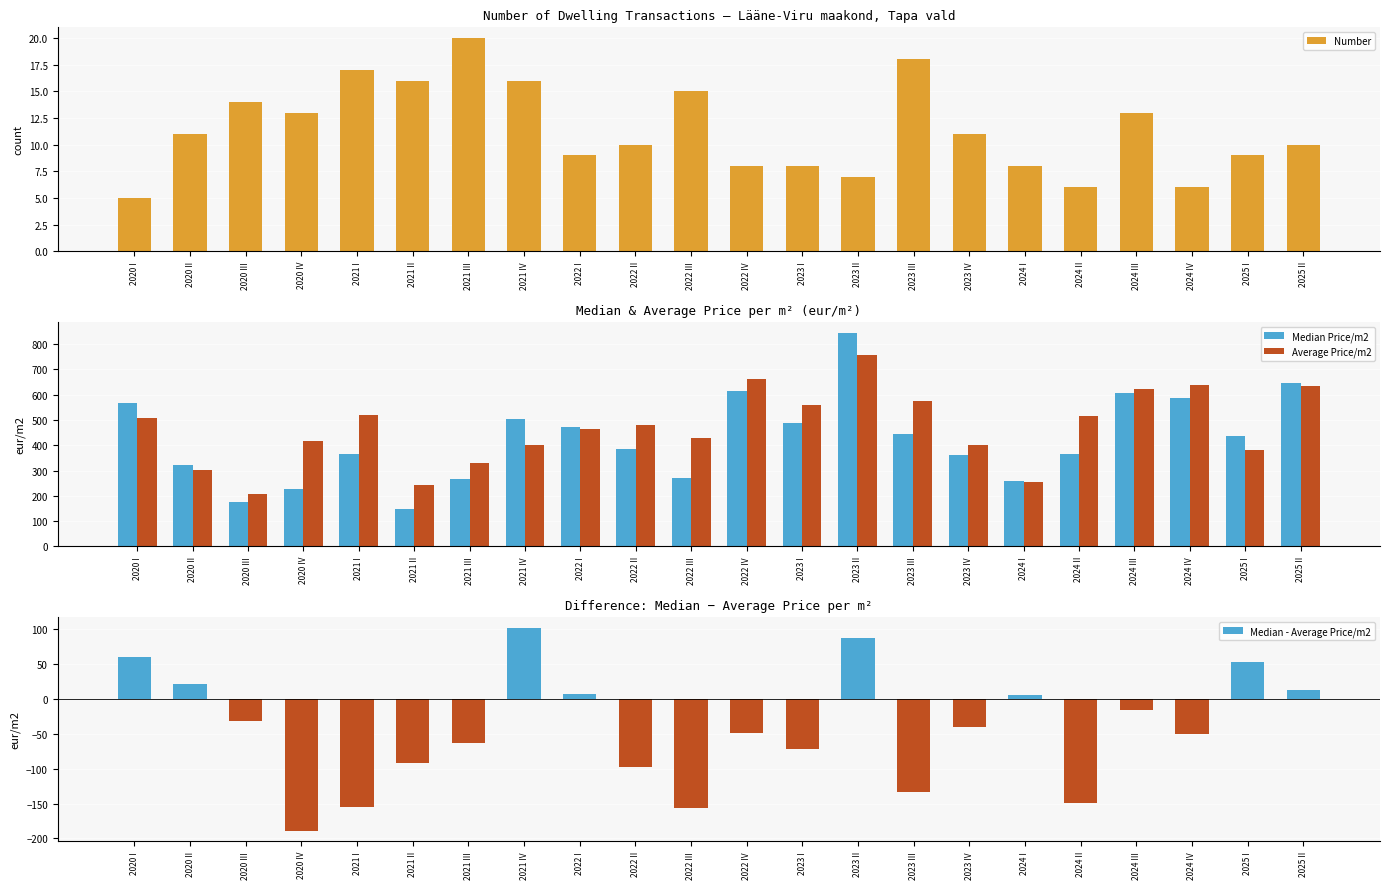

What is the sum of the Average Price/m2 values at 2021 III and 2023 III?

907.3